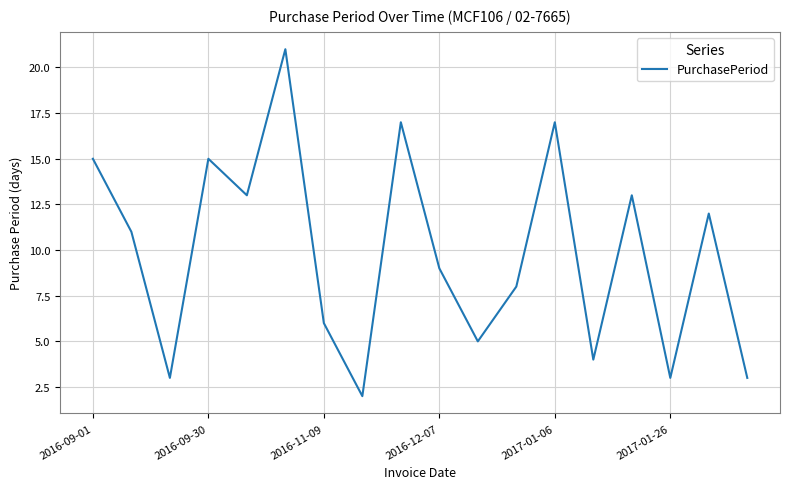

What is the greatest value displayed?

21